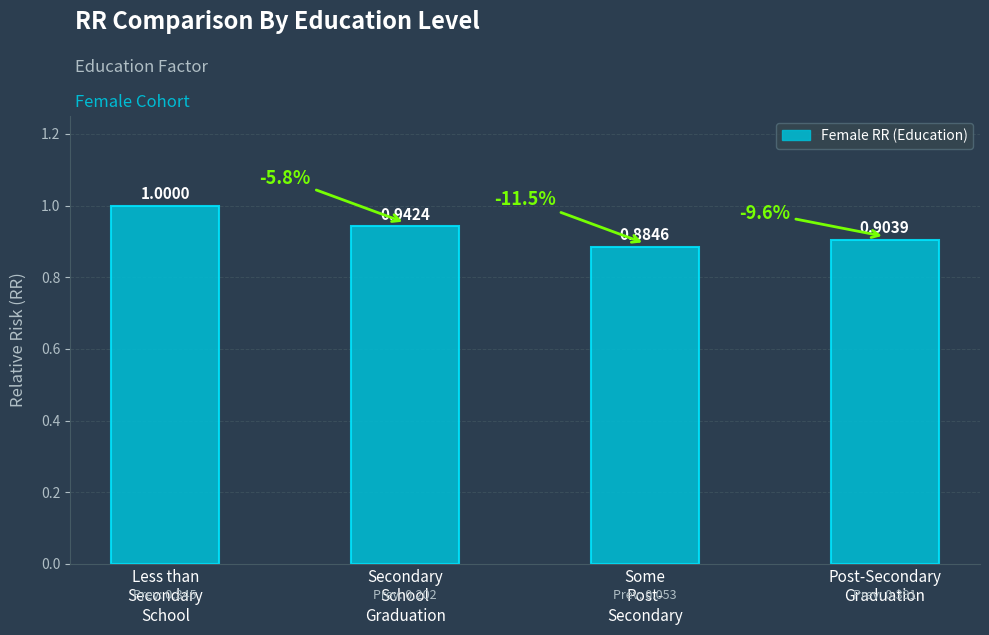

List the labels in order of value, largest first.

Less than
Secondary
School, Secondary
School
Graduation, Post-Secondary
Graduation, Some
Post-
Secondary